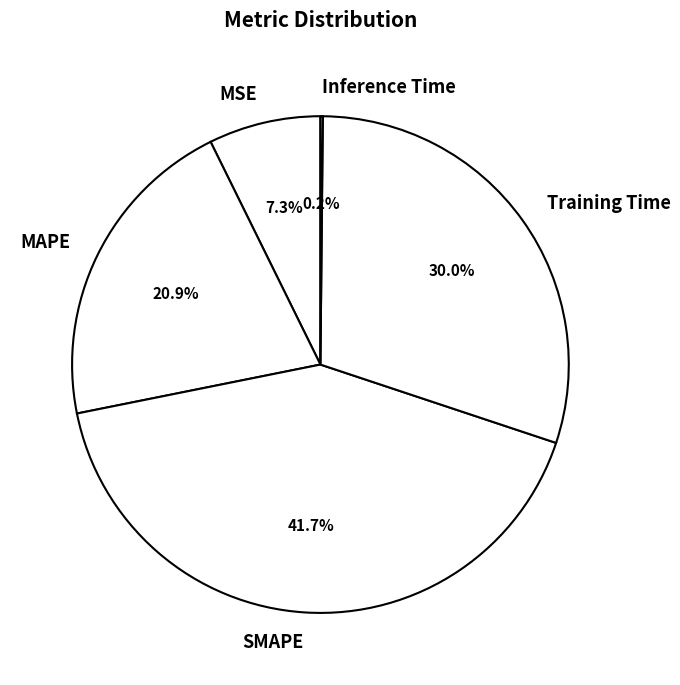

Which slice is the largest?

SMAPE